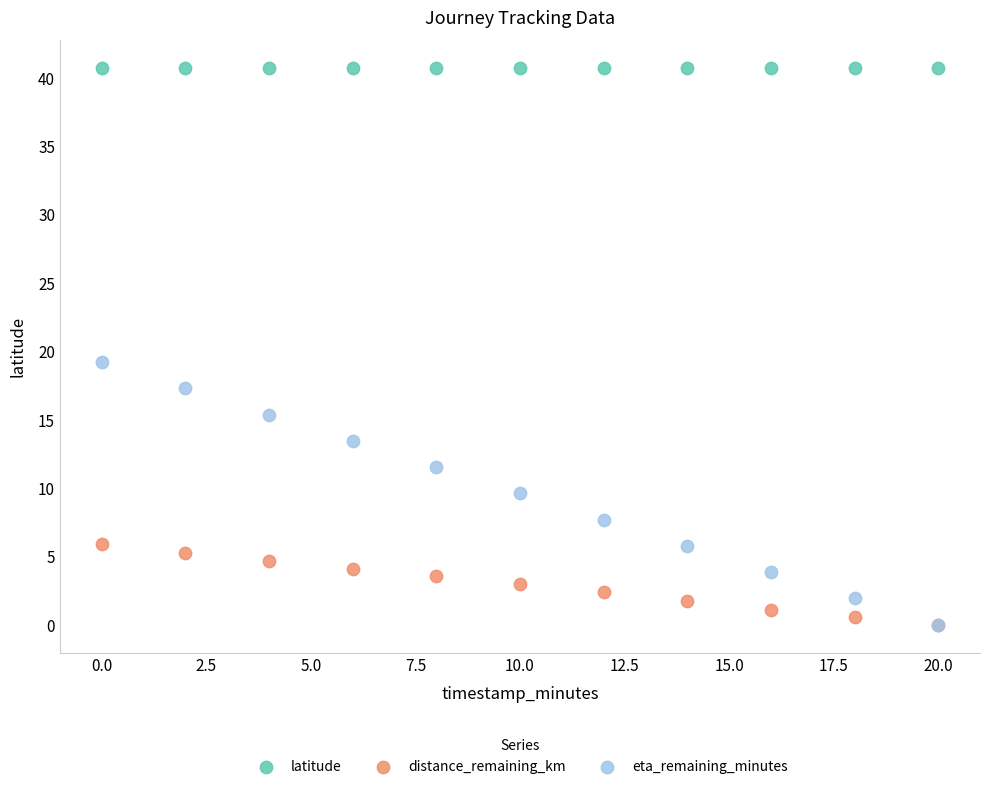

Across all series, what Y value is closest to 20?

19.2